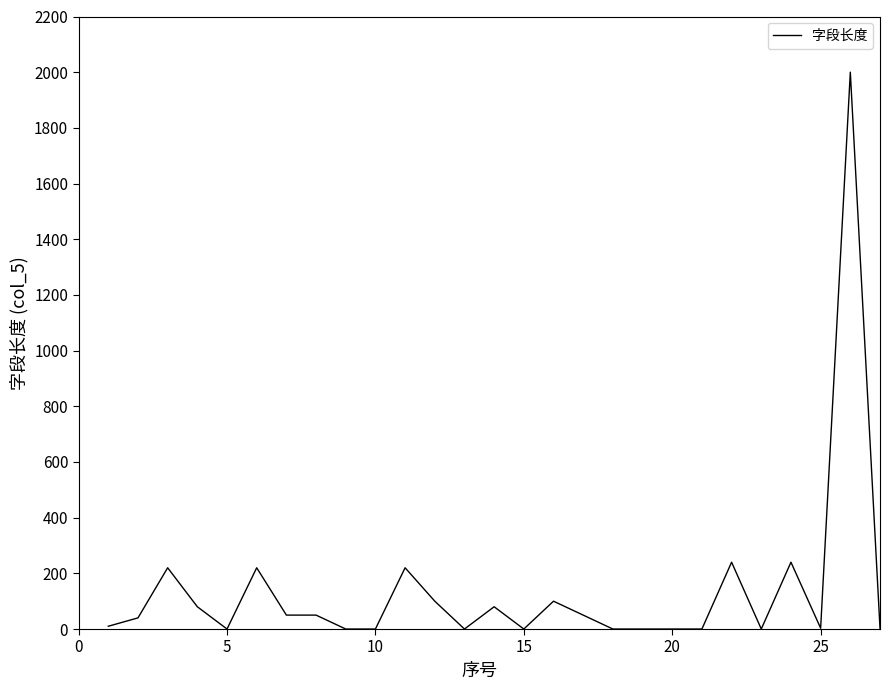

What is the greatest value displayed?

2000